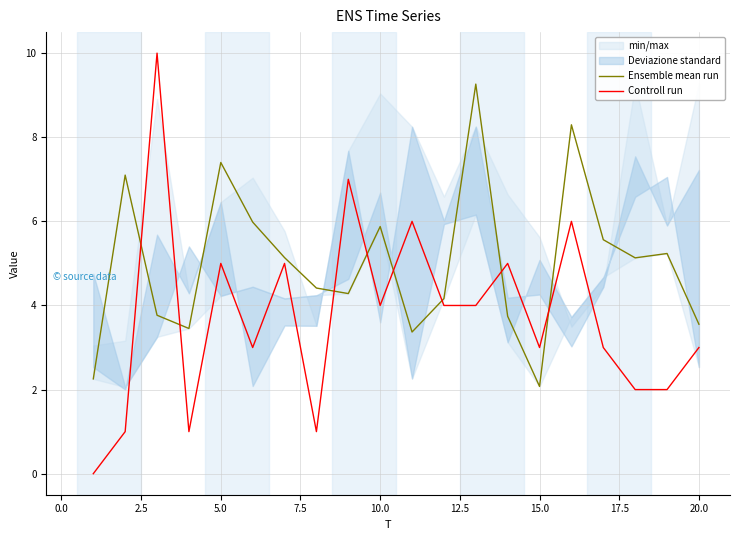

What is the highest value of the Ensemble mean run series?

9.3